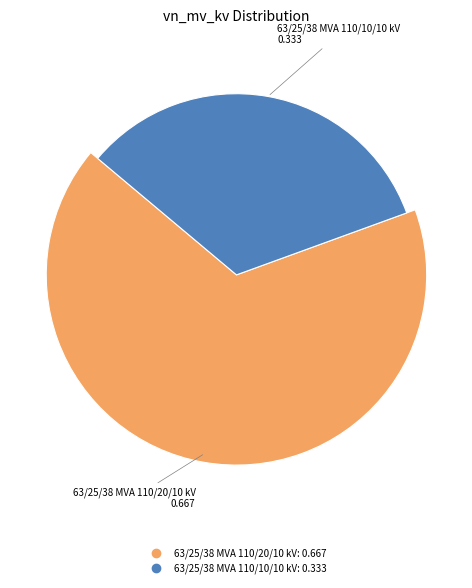

Rank the categories by value from highest to lowest.

63/25/38 MVA 110/20/10 kV, 63/25/38 MVA 110/10/10 kV